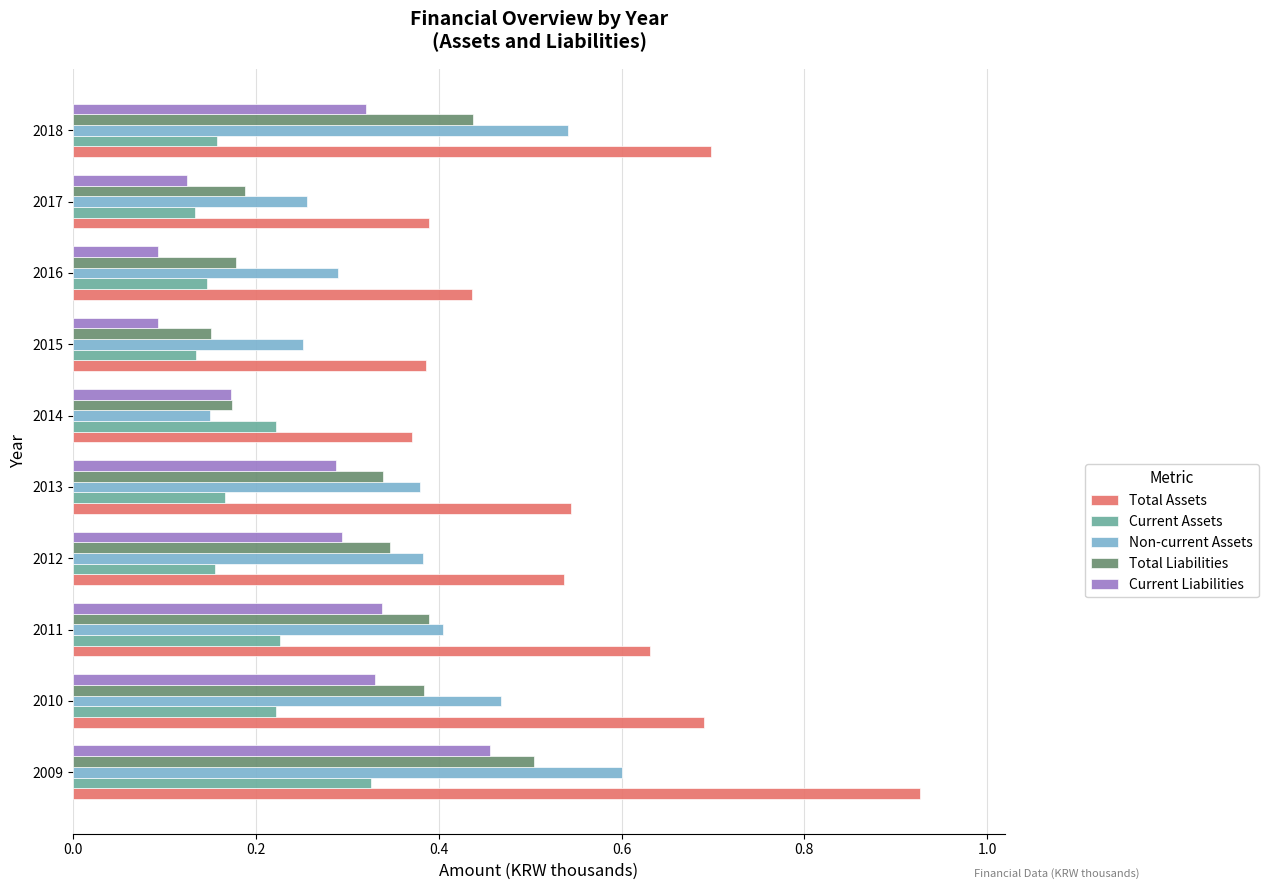

Rank the series by their average value, from lowest to highest.

Current Assets, Current Liabilities, Total Liabilities, Non-current Assets, Total Assets